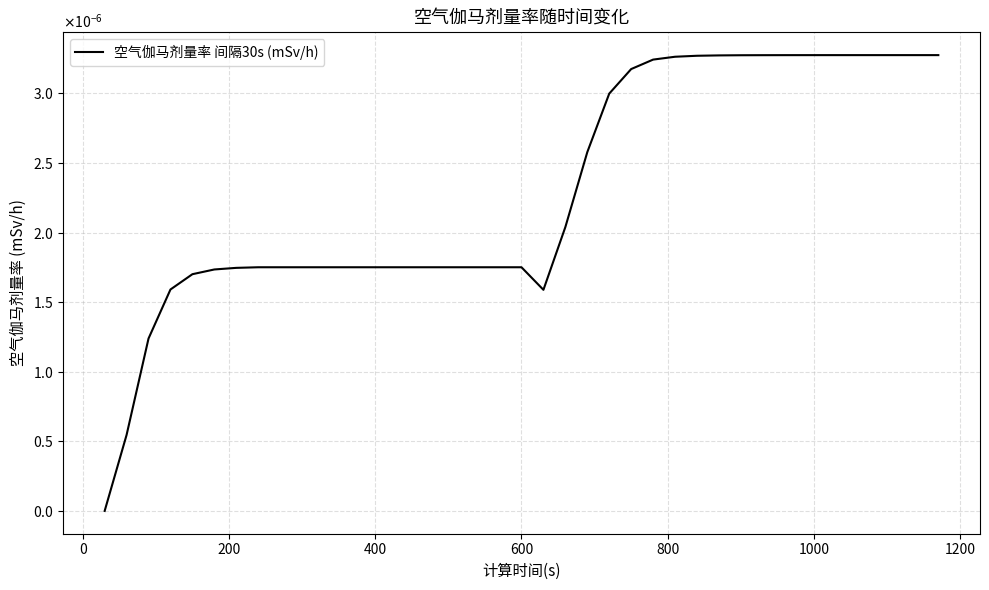

Is this an area chart (filled region under the line)?

No